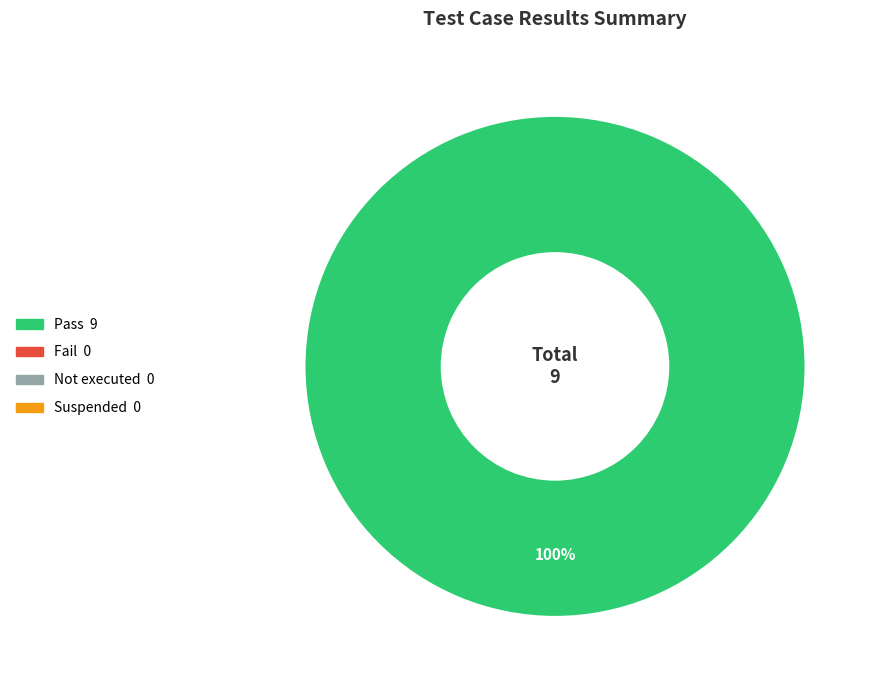

Count the number of slices in the pie.

1